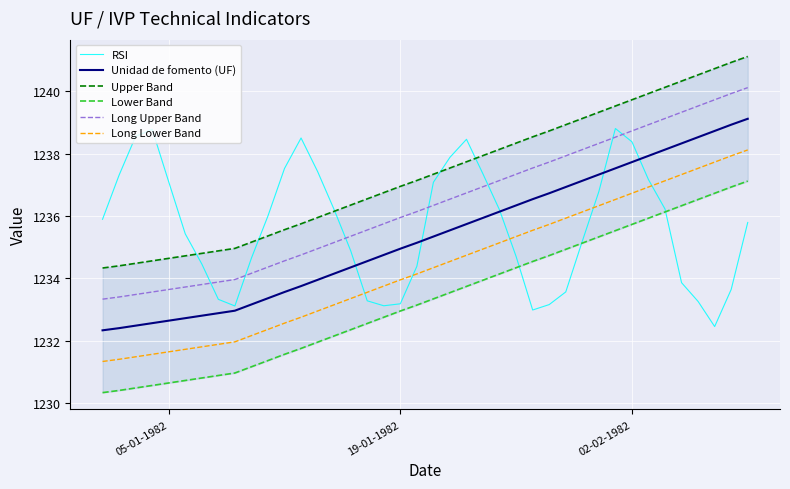

How many interior local valleys does the RSI series have?

4